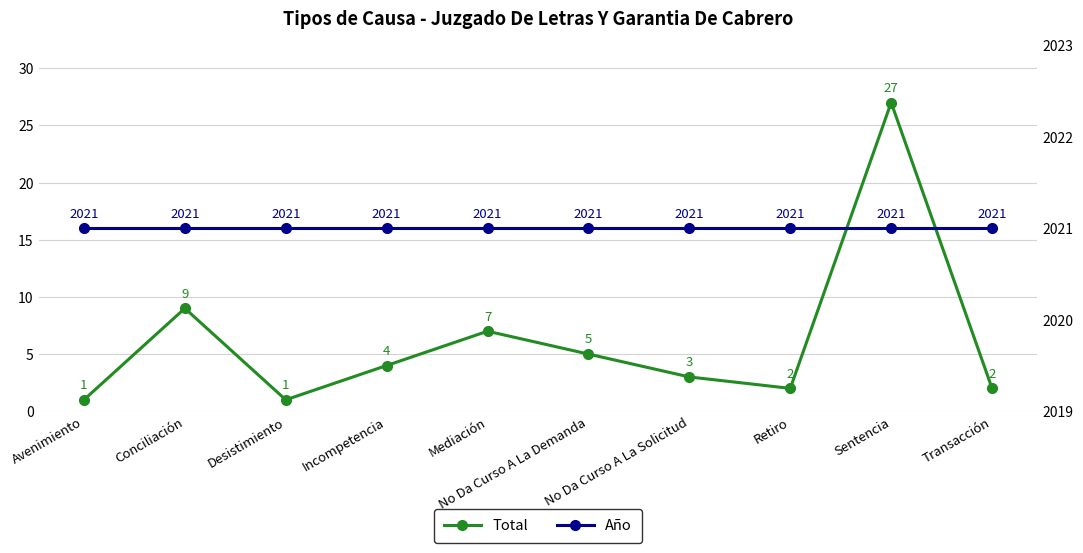

What is the label of the 1st point from the left?

Avenimiento